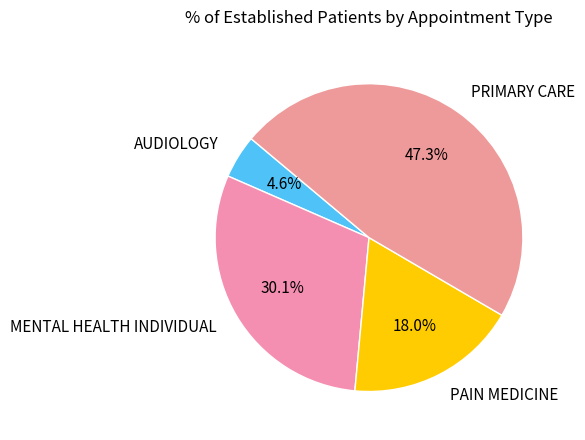

Is it true that PAIN MEDICINE is 18% of the pie?

True